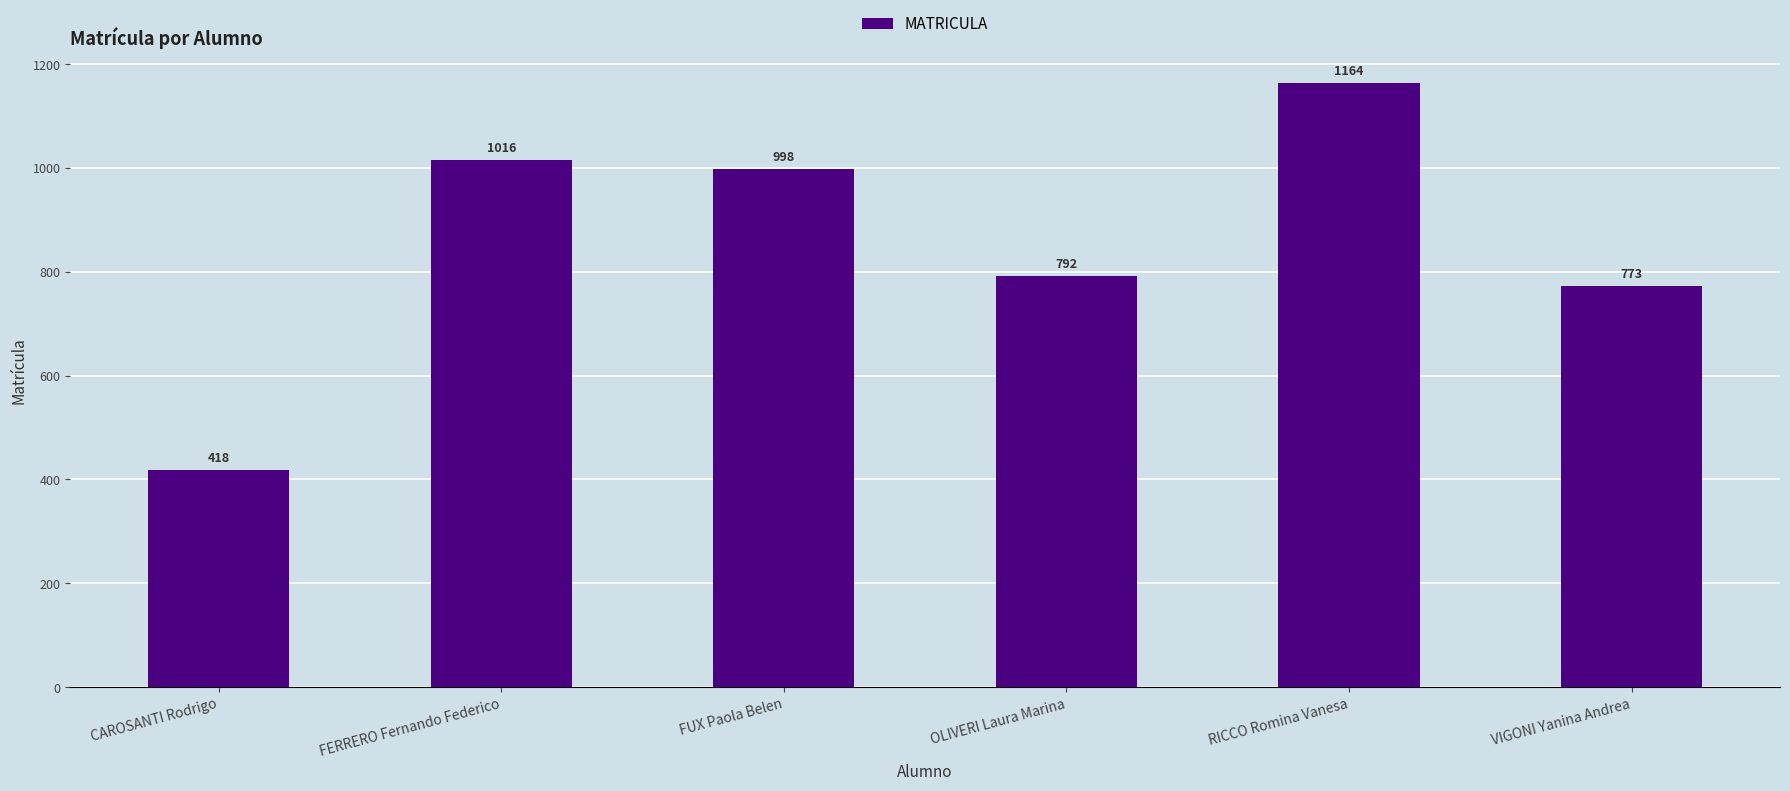

What is the ratio of the value at VIGONI Yanina Andrea to the value at FUX Paola Belen?

0.8